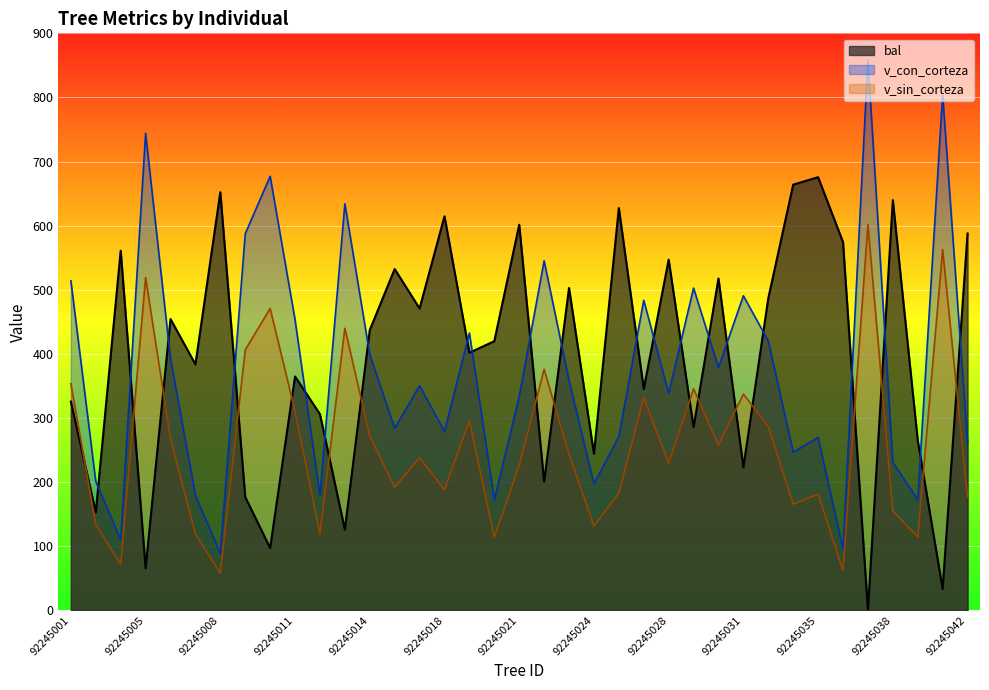

What is the difference between the second highest and second lowest values in the v_con_corteza series?

709.2